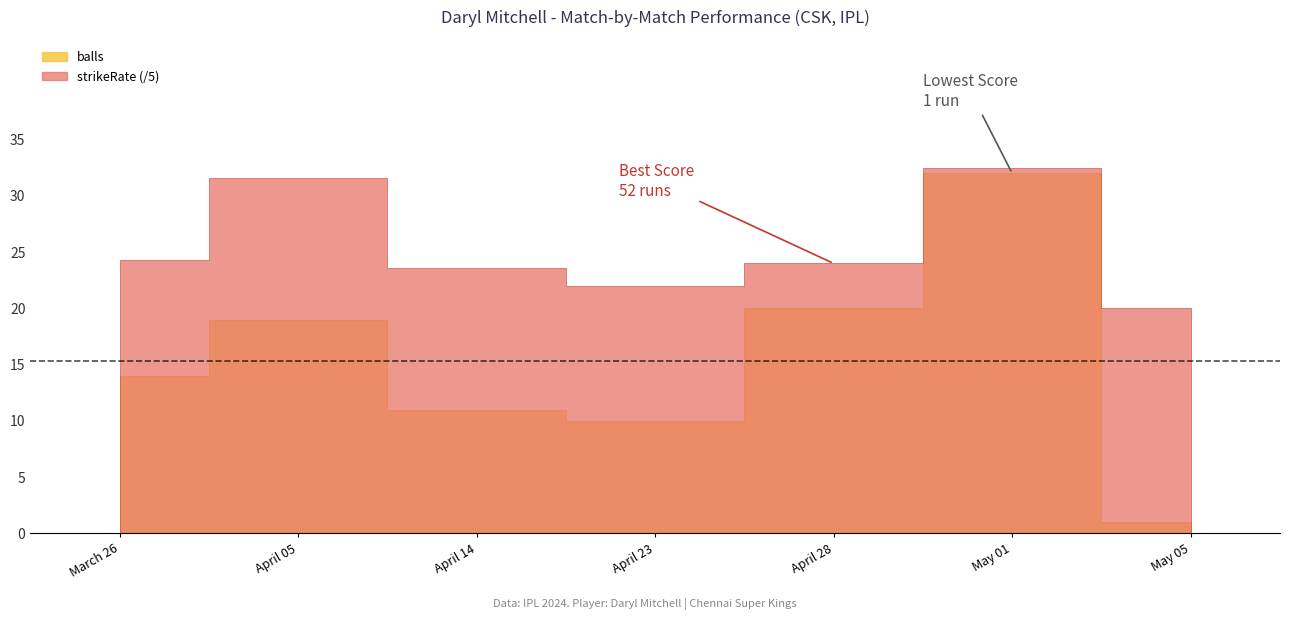

What is the average value of the strikeRate series?

127.1